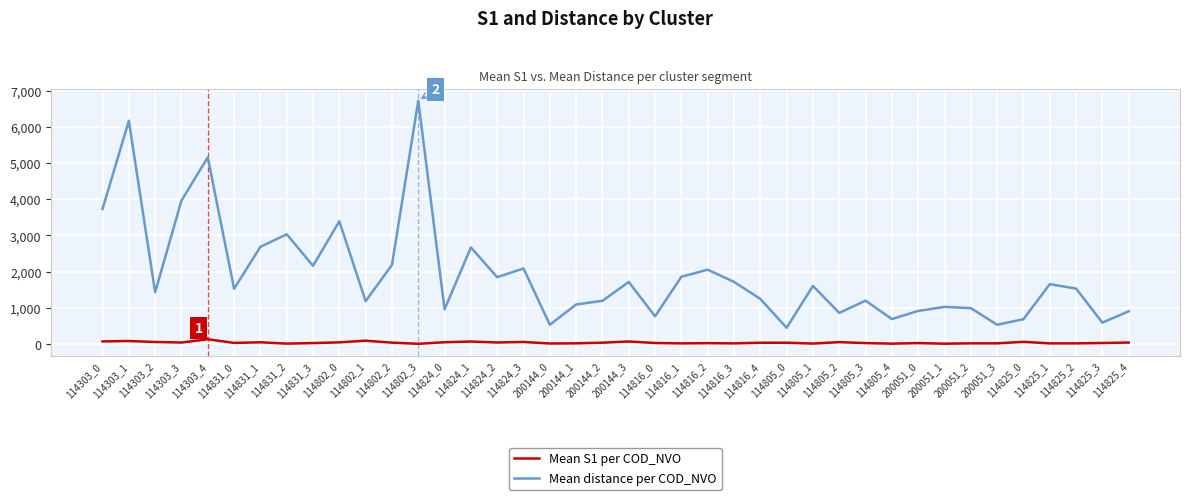

What is the maximum value shown in the chart?

6719.7